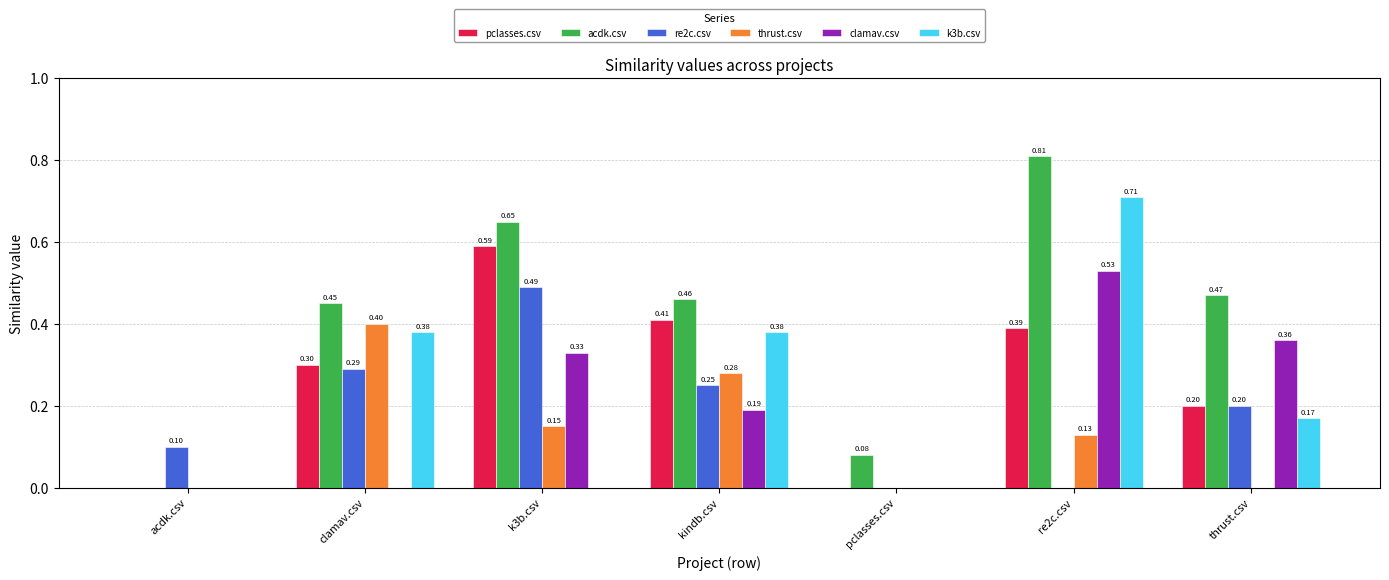

Is the value of k3b.csv at acdk.csv greater than the value of thrust.csv at k3b.csv?

No